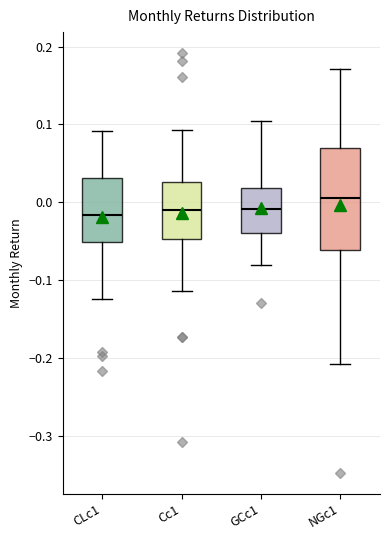

Reading left to right, transcribe this box plot: for each box, give where its median line is, the range the box spans, and where its two whiskers end, as read against the y-axis. The values are not printed on the chart, so give them approximately, as read against the axis.

CLc1: median -0.02, box -0.05 to 0.03, whiskers -0.12 to 0.09
Cc1: median -0.01, box -0.05 to 0.03, whiskers -0.11 to 0.09
GCc1: median -0.01, box -0.04 to 0.02, whiskers -0.08 to 0.10
NGc1: median 0.01, box -0.06 to 0.07, whiskers -0.21 to 0.17